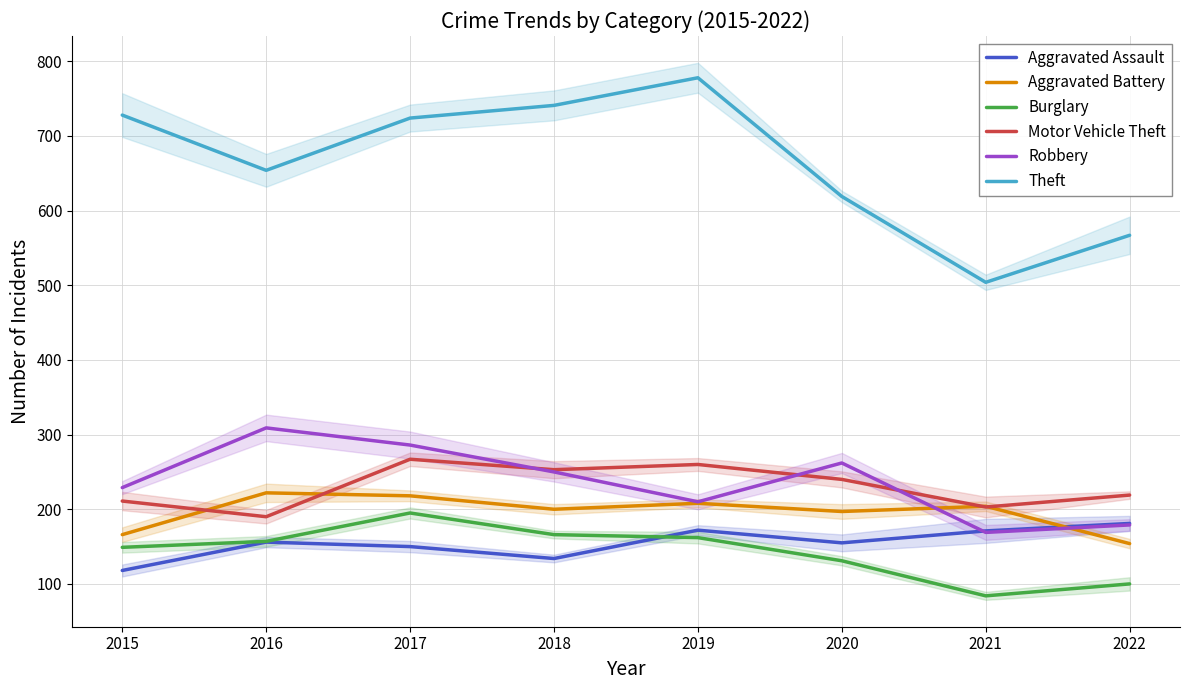

List the labels in order of Theft value, largest first.

2019, 2018, 2015, 2017, 2016, 2020, 2022, 2021